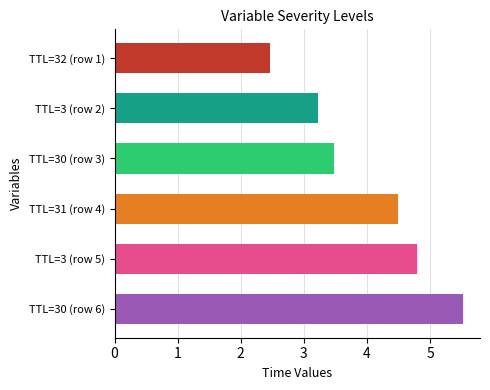

What is the difference between the maximum and minimum values?

3.1